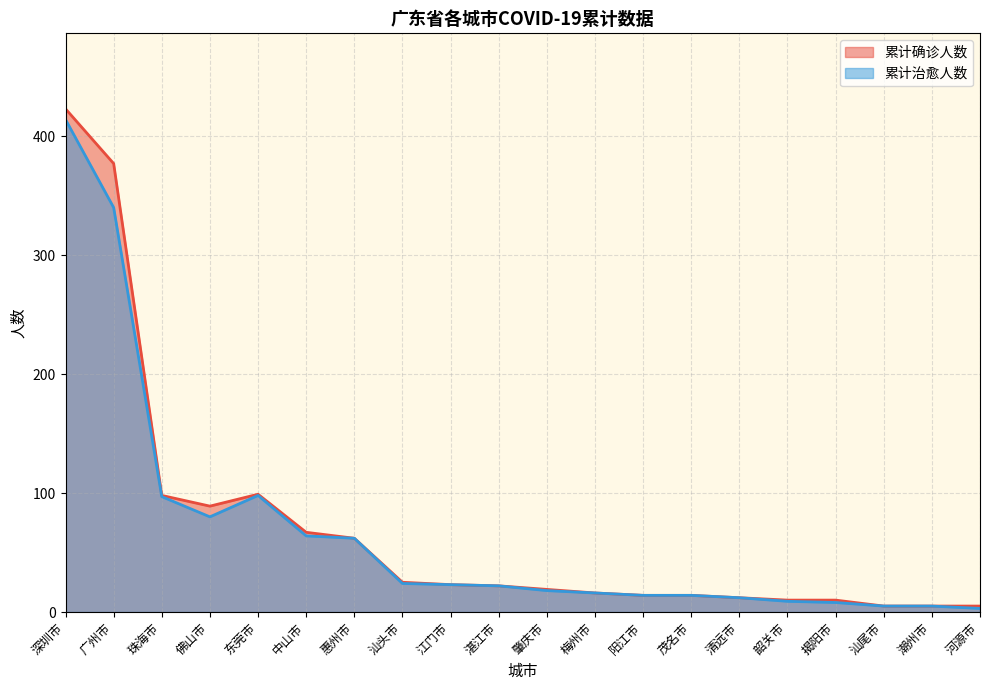

Reading left to right, what are all the values shown in this chart?

累计确诊人数: 深圳市=423	广州市=377	珠海市=98	佛山市=89	东莞市=99	中山市=67	惠州市=62	汕头市=25	江门市=23	湛江市=22	肇庆市=19	梅州市=16	阳江市=14	茂名市=14	清远市=12	韶关市=10	揭阳市=10	汕尾市=5	潮州市=5	河源市=5
累计治愈人数: 深圳市=414	广州市=340	珠海市=97	佛山市=80	东莞市=98	中山市=64	惠州市=62	汕头市=24	江门市=23	湛江市=22	肇庆市=18	梅州市=16	阳江市=14	茂名市=14	清远市=12	韶关市=9	揭阳市=8	汕尾市=5	潮州市=5	河源市=3